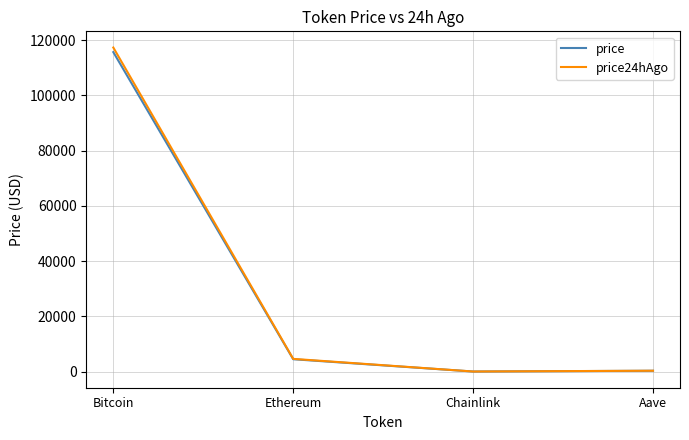

What is the maximum value shown in the chart?

117299.0